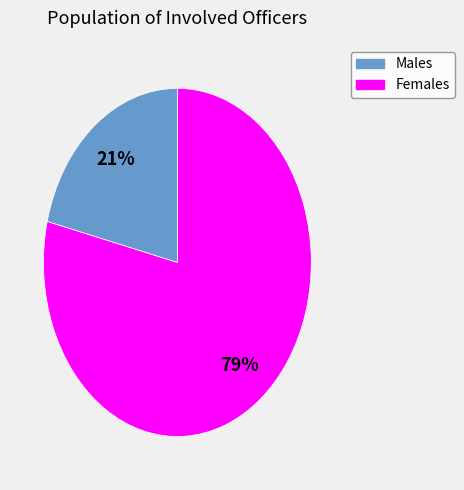

Is there a majority slice in this chart?

Yes